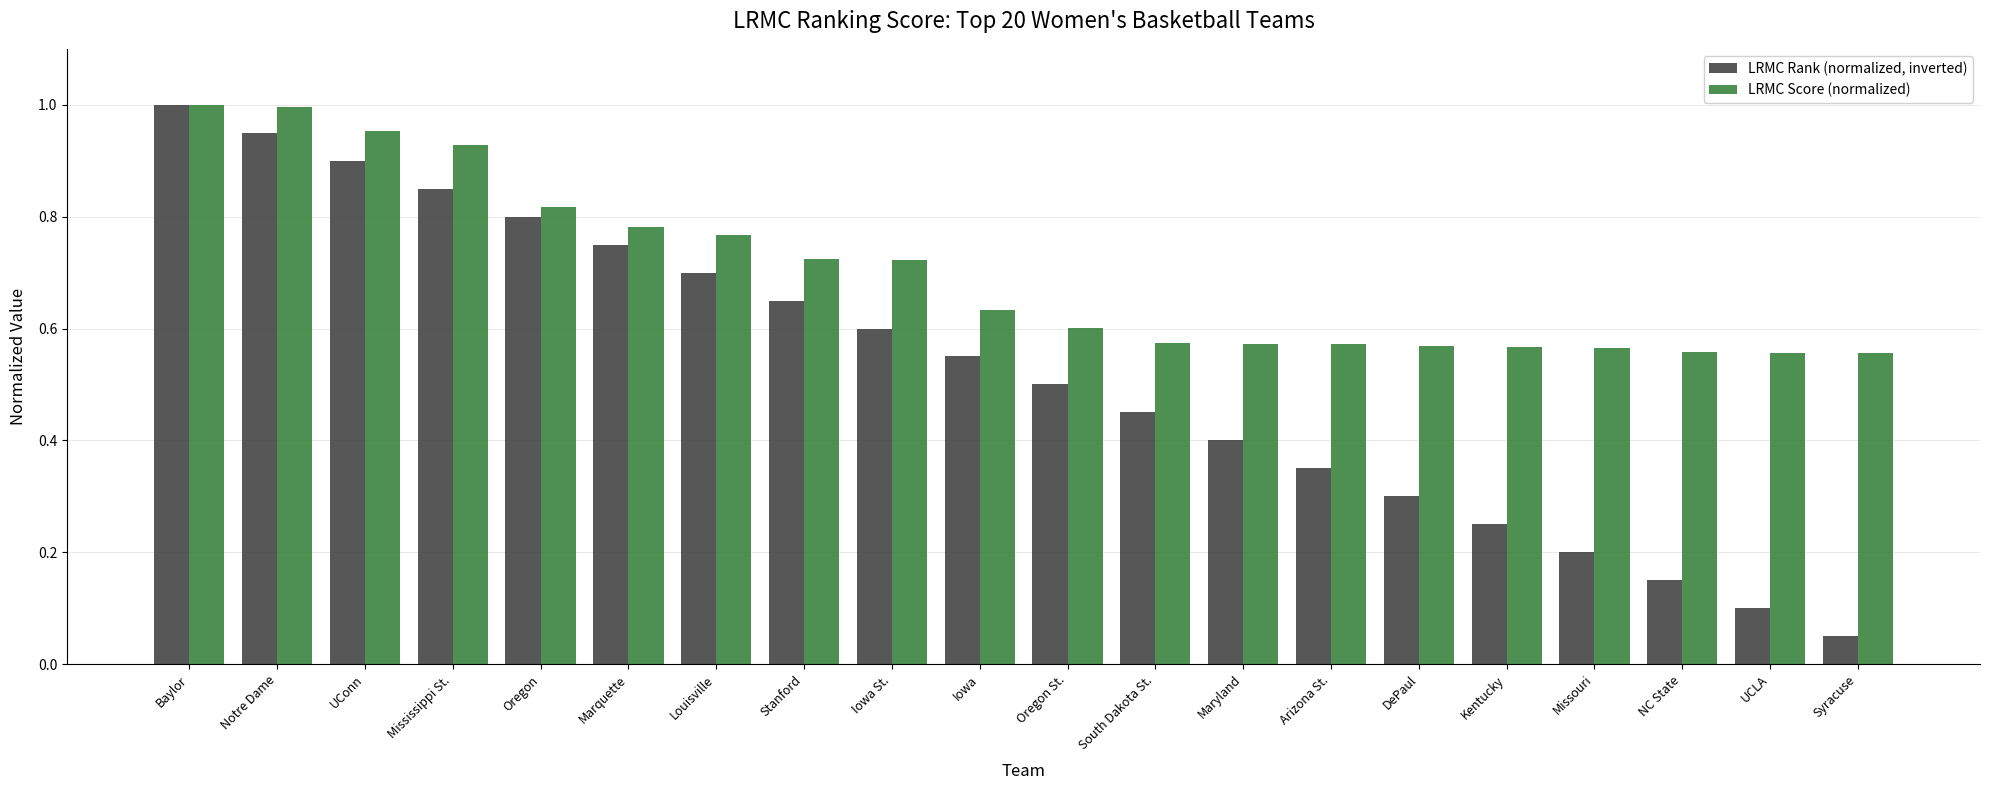

What position from the left is Maryland?

13